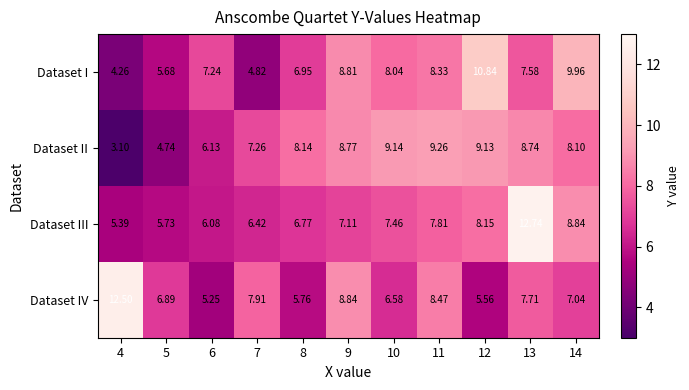

List the series in order of their peak value, lowest first.

Dataset II, Dataset I, Dataset IV, Dataset III